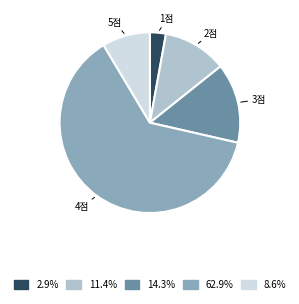

Does any single category account for the majority?

Yes